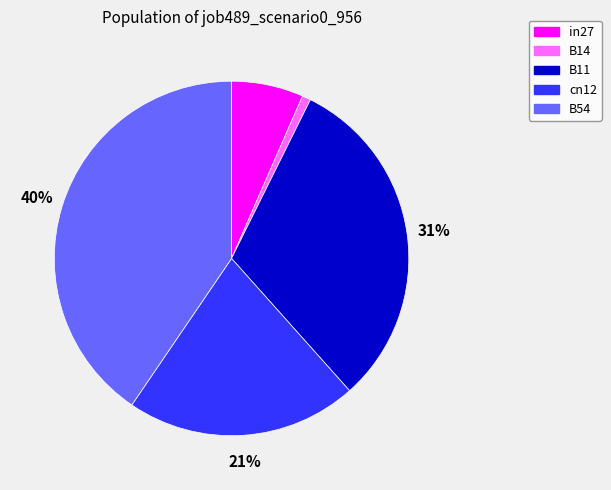

Rank the categories by value from lowest to highest.

B14, in27, cn12, B11, B54